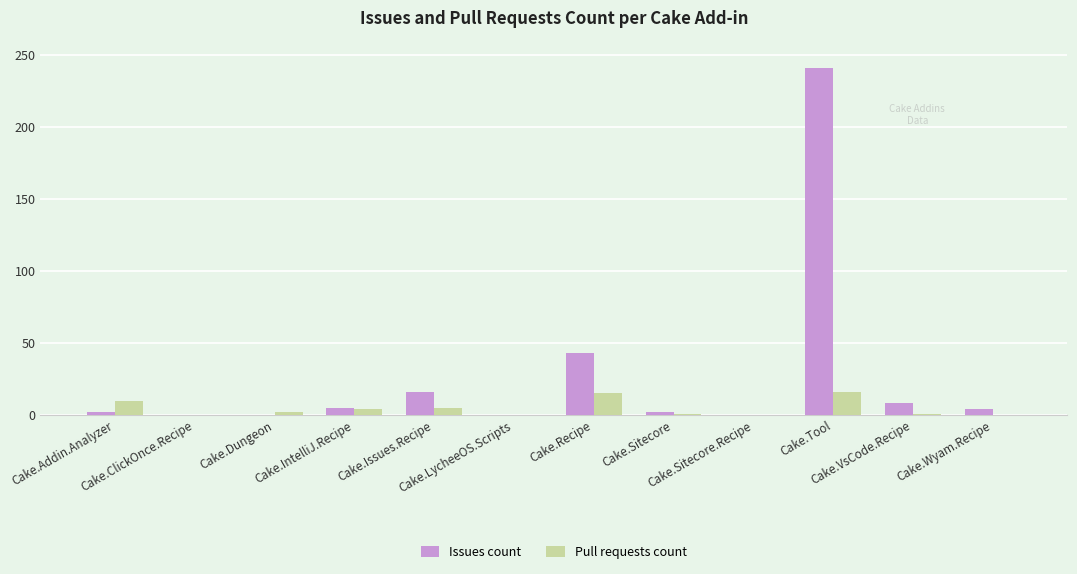

What is the maximum value shown in the chart?

241